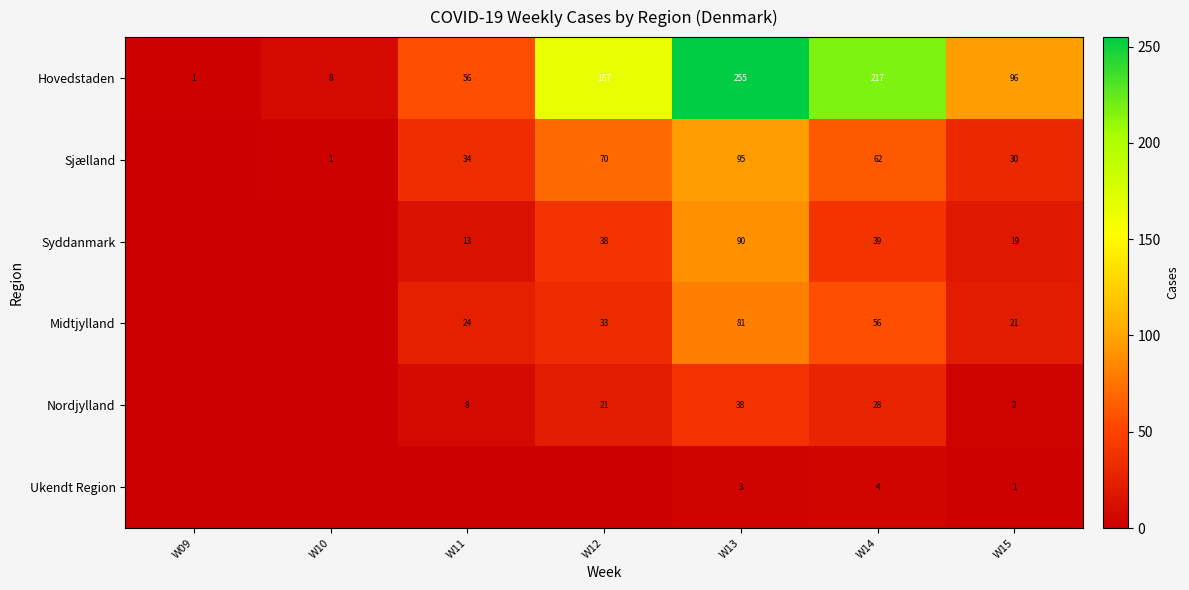

At which category is the sum across all series the highest?

W13